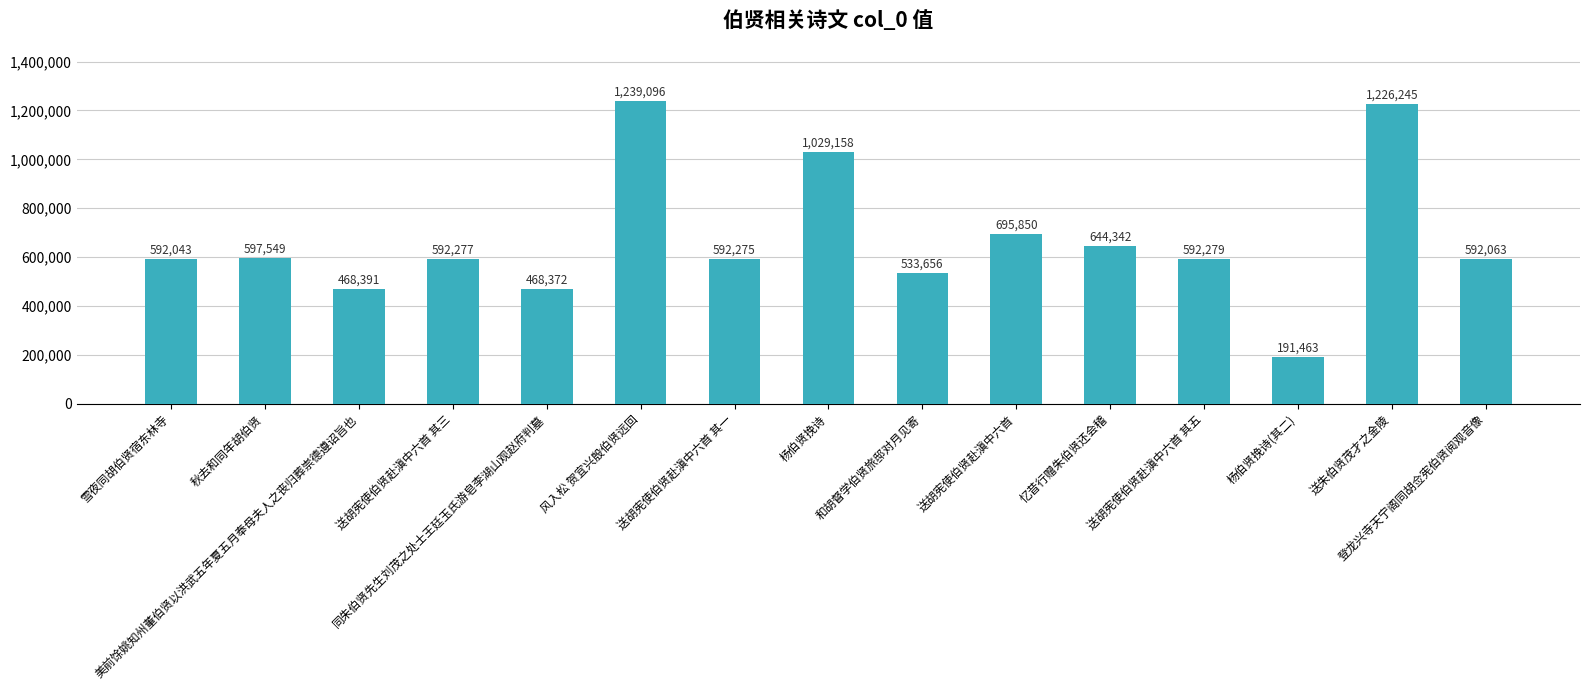

How many distinct data groups are displayed?

1